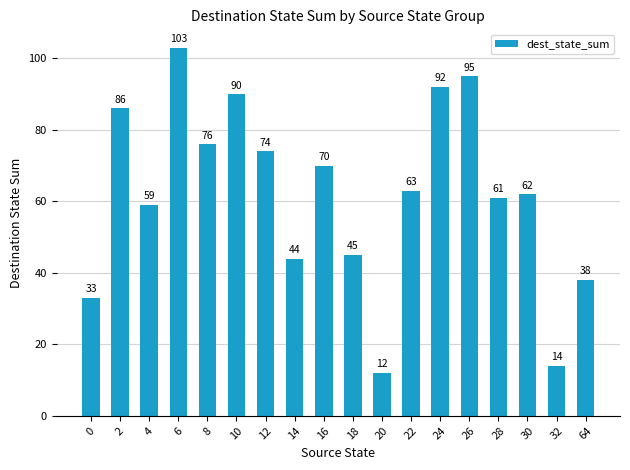

What is the value of the 13th bar from the left?

92